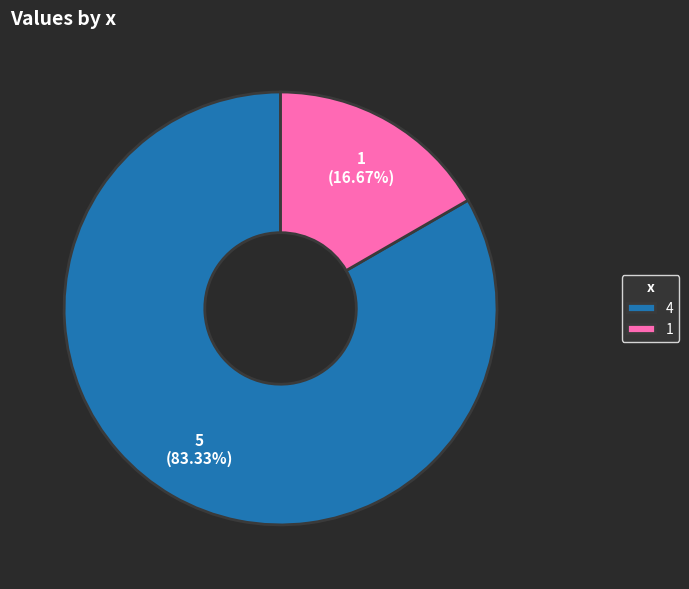

Count the number of slices in the pie.

2